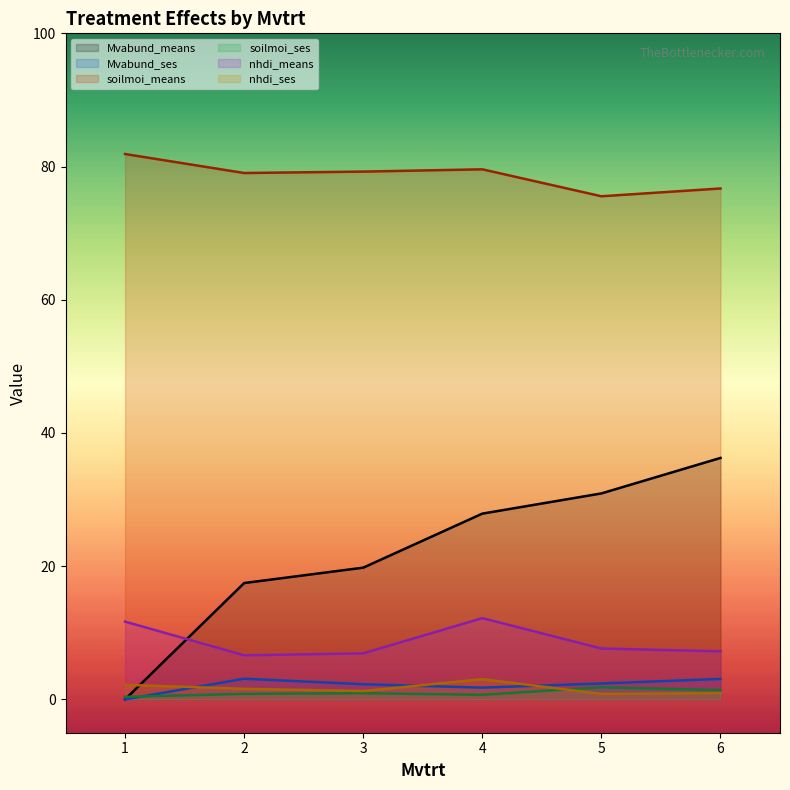

At how many categories does at least one series exceed 0?

6